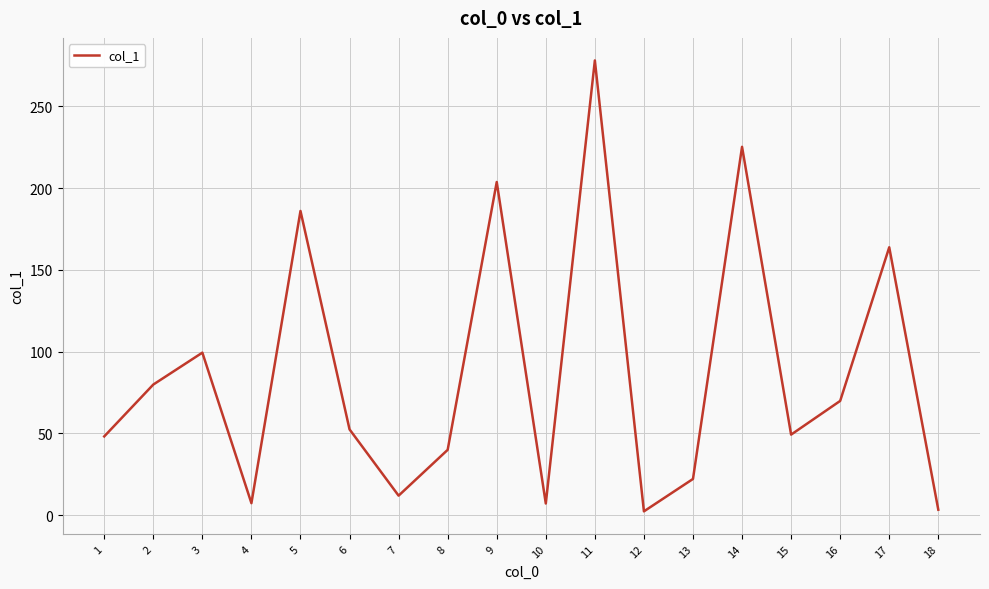

What is the smallest value displayed?

2.4